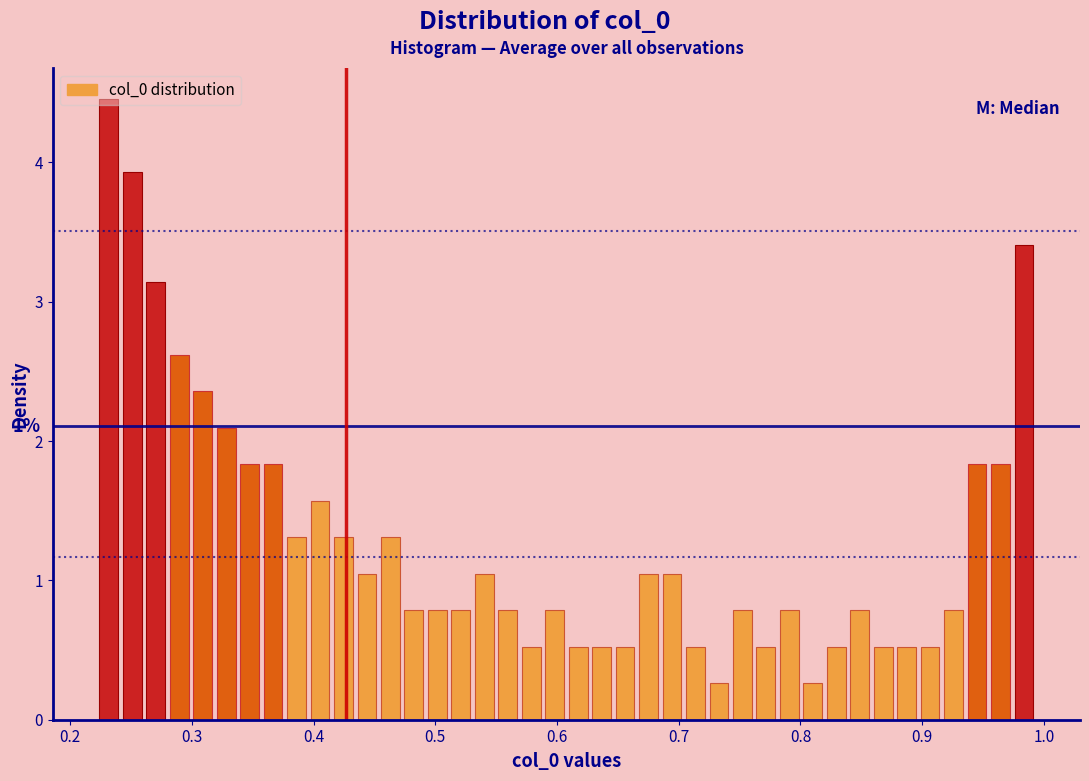

Read against the x-axis, roughly where is the centre of the tallest bar?

0.23